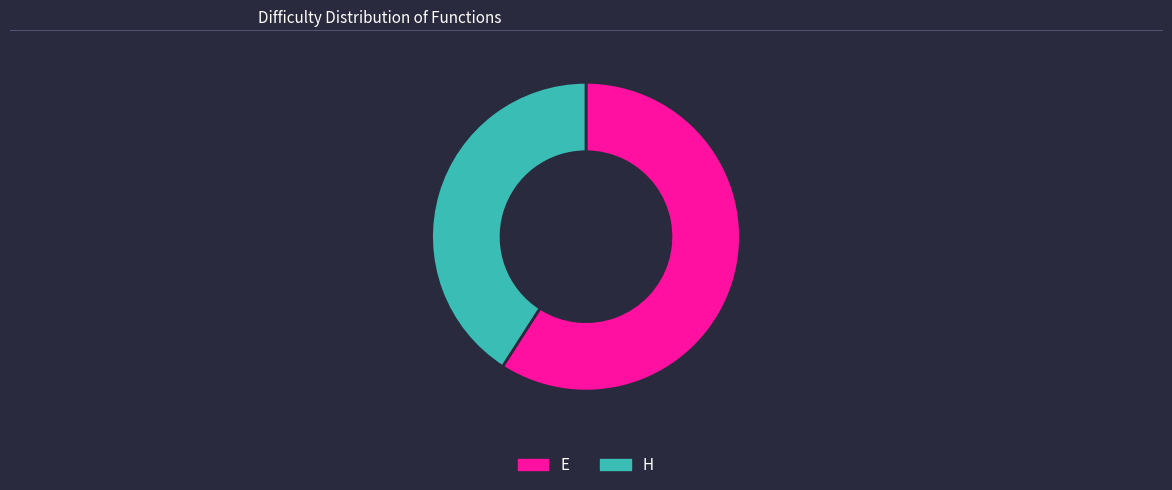

Rank the categories by value from highest to lowest.

E, H